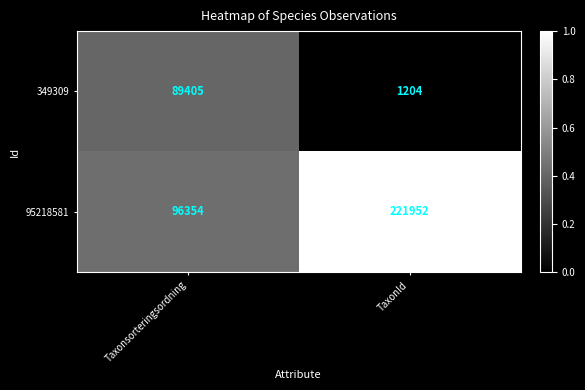

The value of 95218581 at Taxonsorteringsordning is 157613. True or false?

False